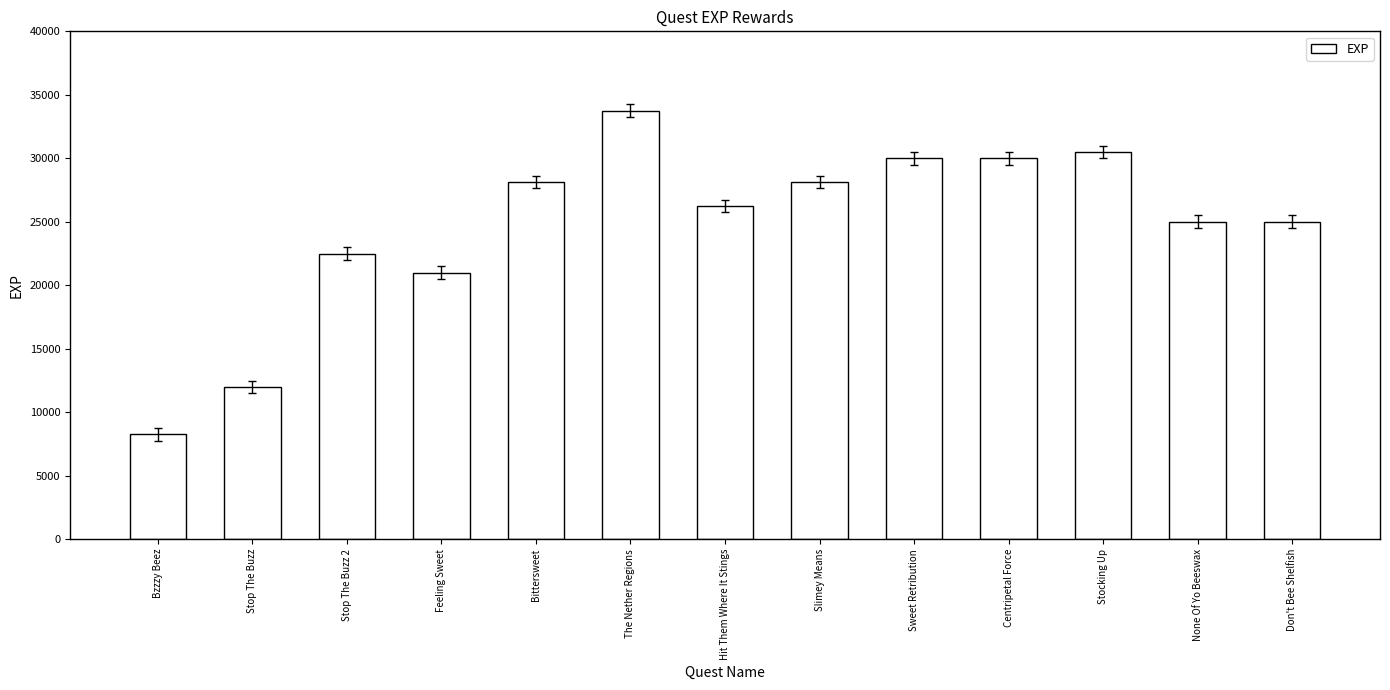

What is the change in value from Centripetal Force to Stocking Up?

+500